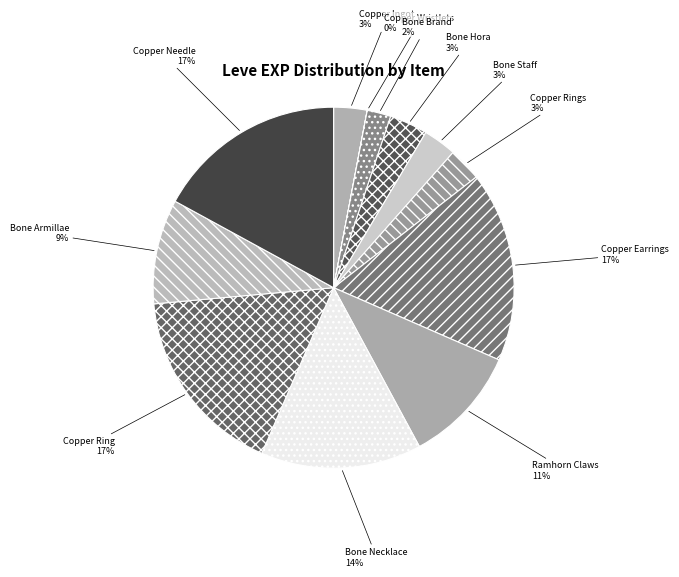

Which category has the smallest portion of the pie?

Copper Wristlets